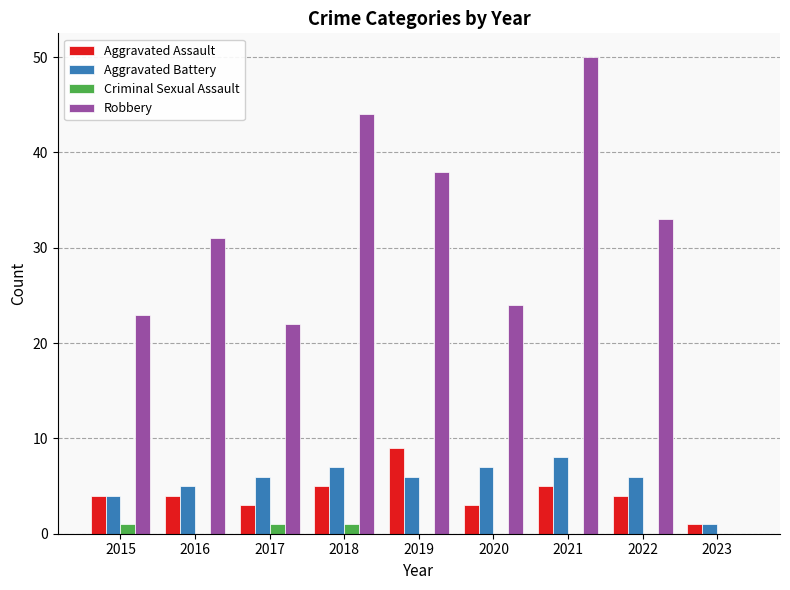

How many groups of bars are there?

9